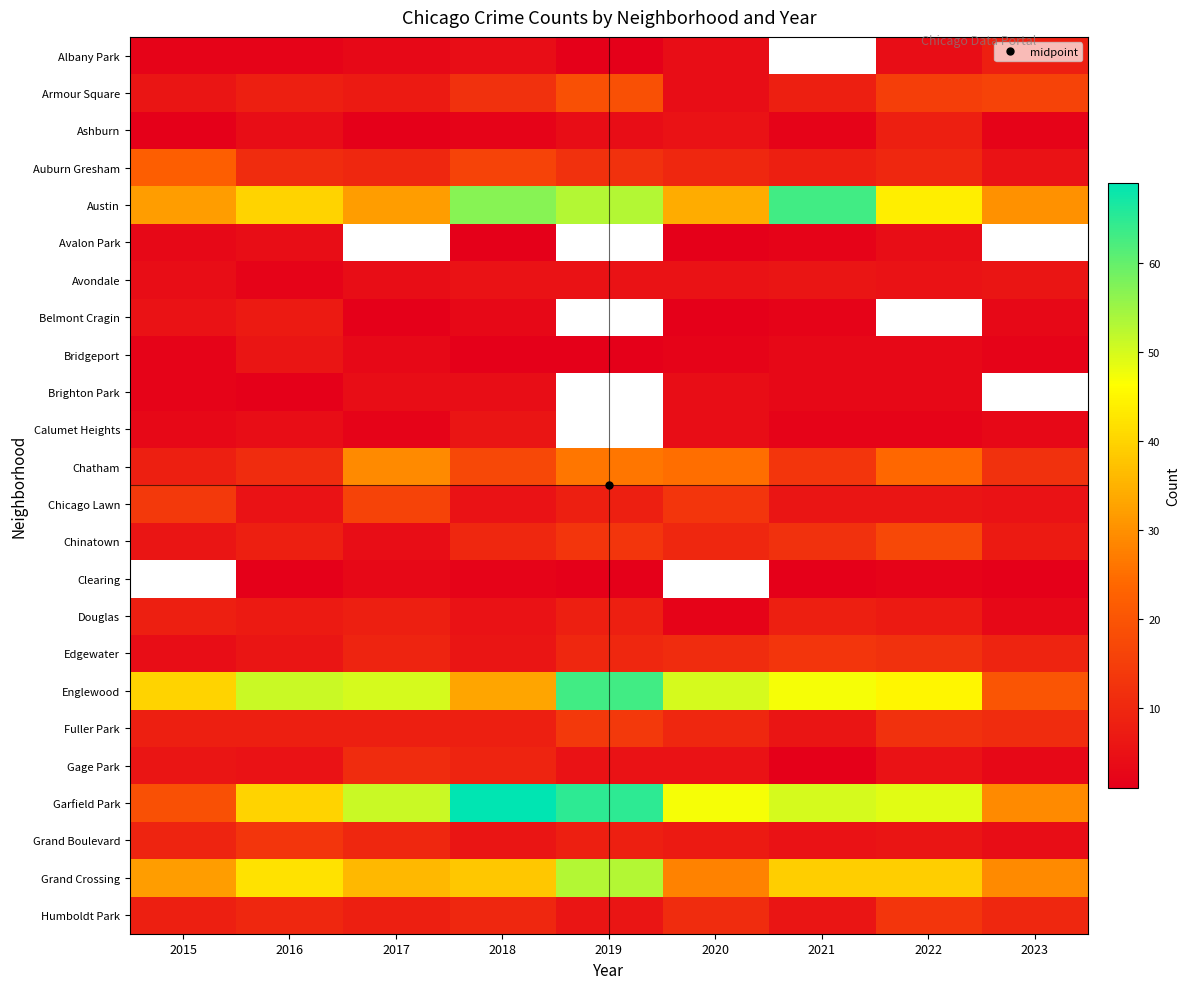

How many data points does each series have?

9